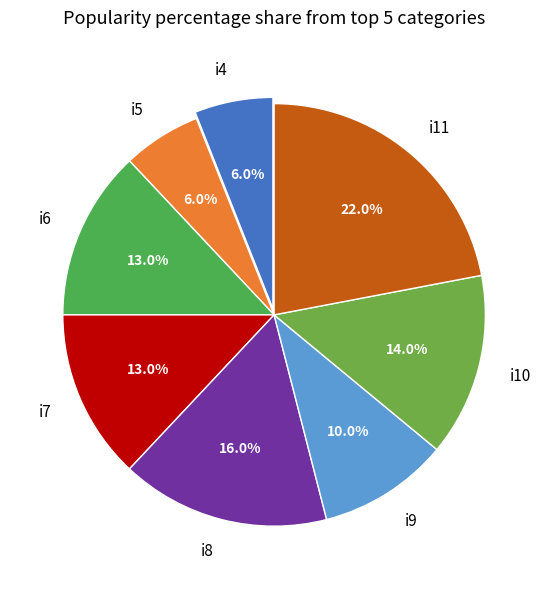

Which has a higher value, i10 or i8?

i8